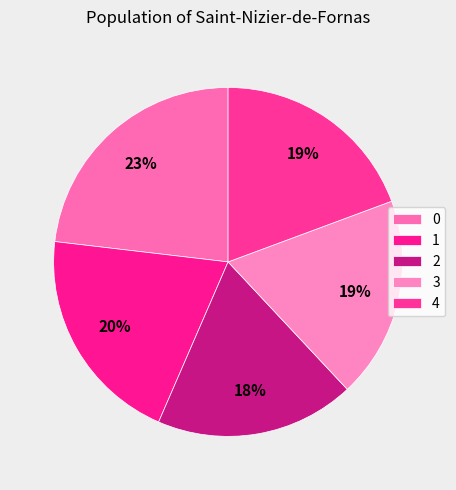

Is the sum of 3 and 1 greater than half?

No